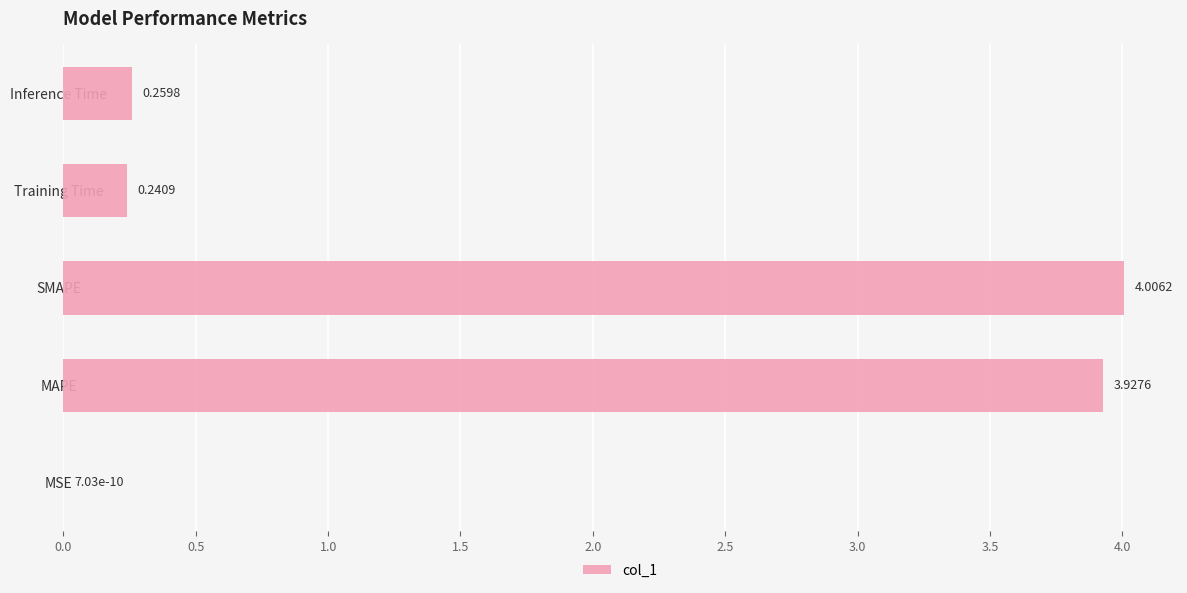

Between MAPE and Inference Time, which is larger?

MAPE